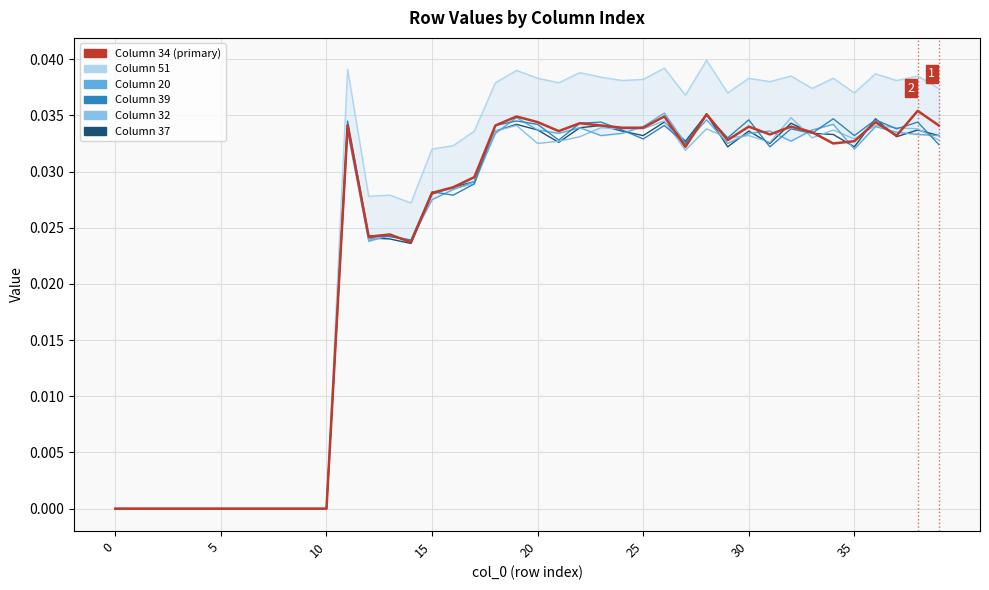

At how many categories does at least one series exceed 0?

29